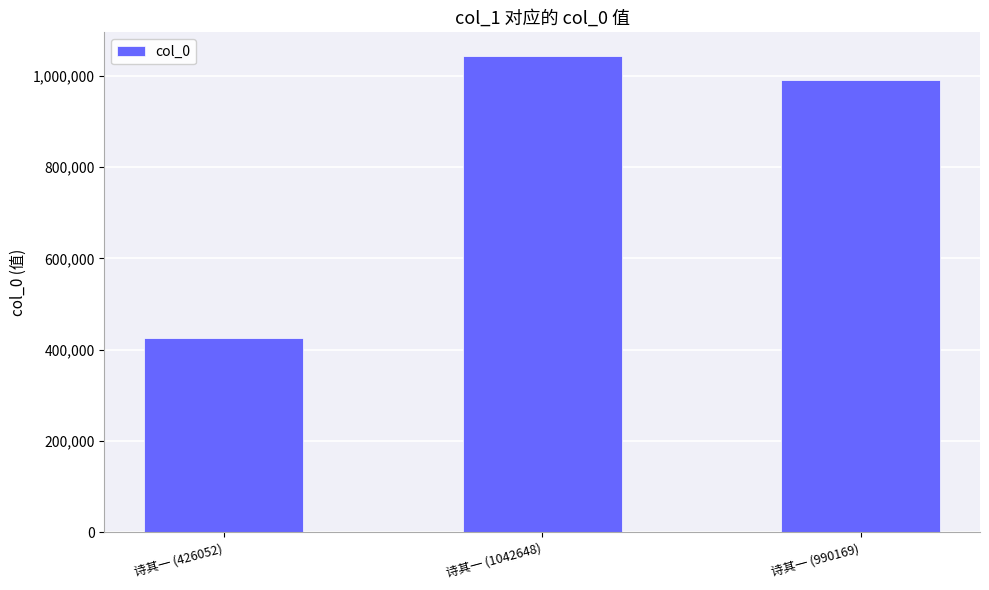

What position from the right is 诗其一 (990169)?

1